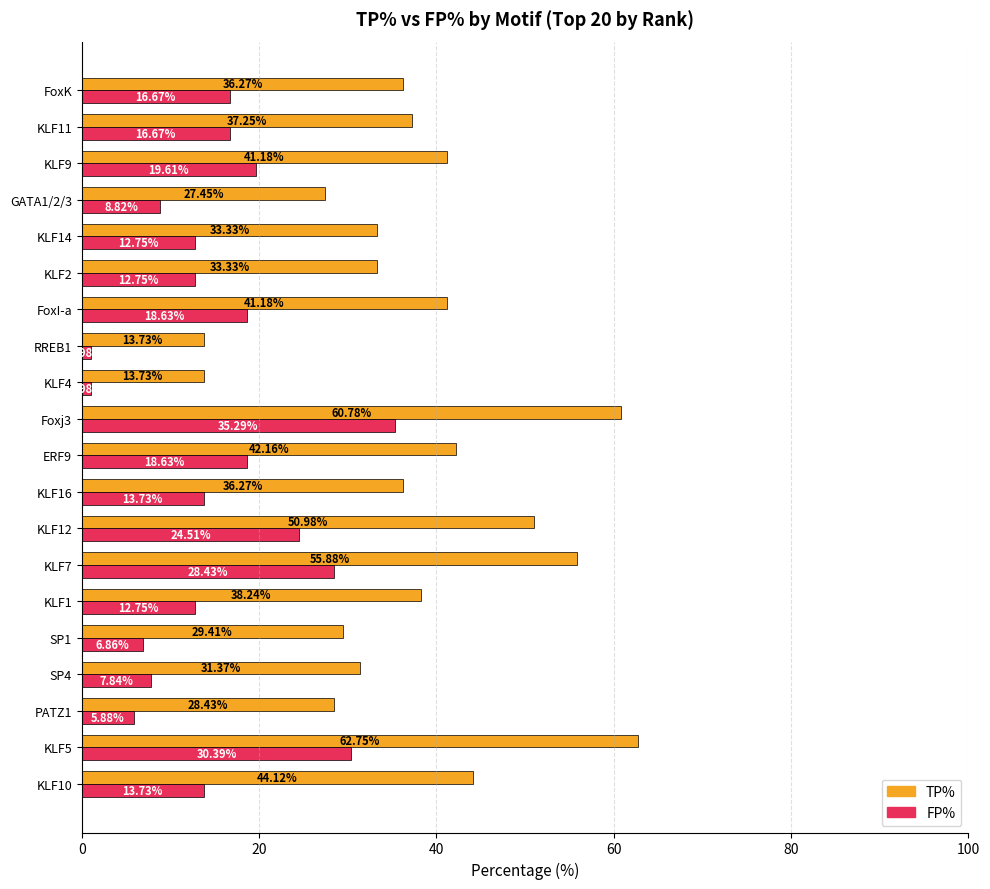

What are all the series names shown in the legend?

TP%, FP%